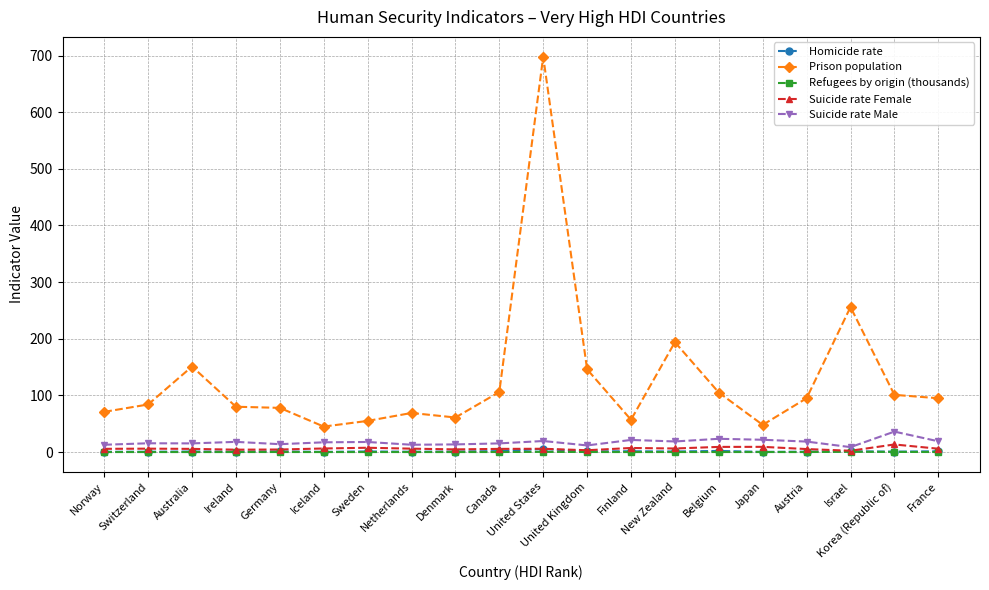

What is the label of the 9th point from the right?

United Kingdom